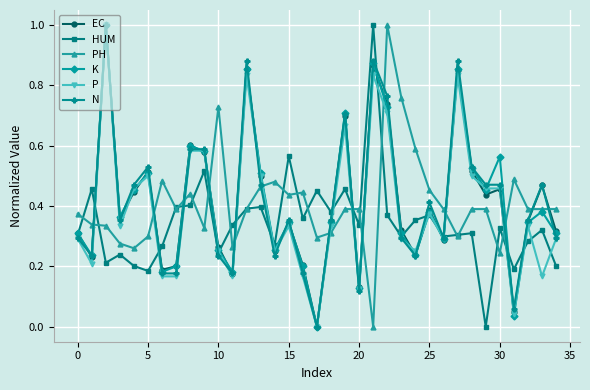

What is the maximum value for K?

1.0